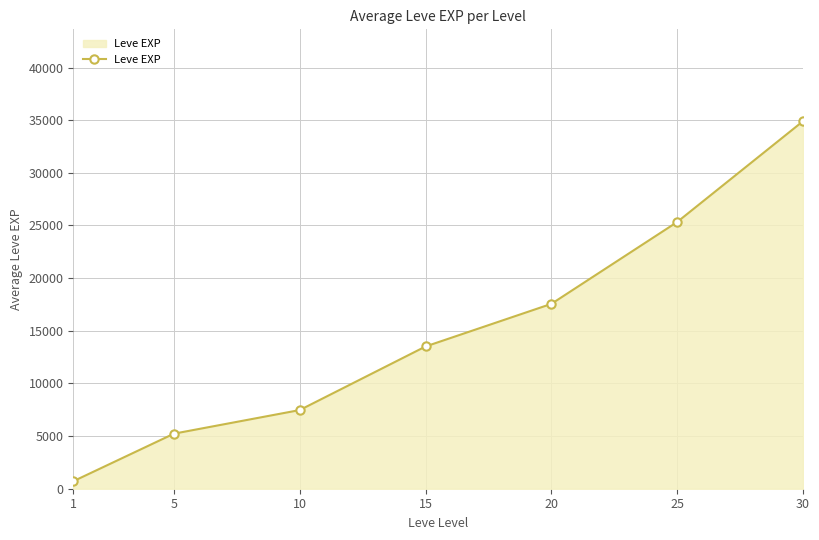

Reading left to right, transcribe all the data shown in this chart.

1=710.0	5=5228.3	10=7471.7	15=13510.0	20=17556.7	25=25333.0	30=34905.0